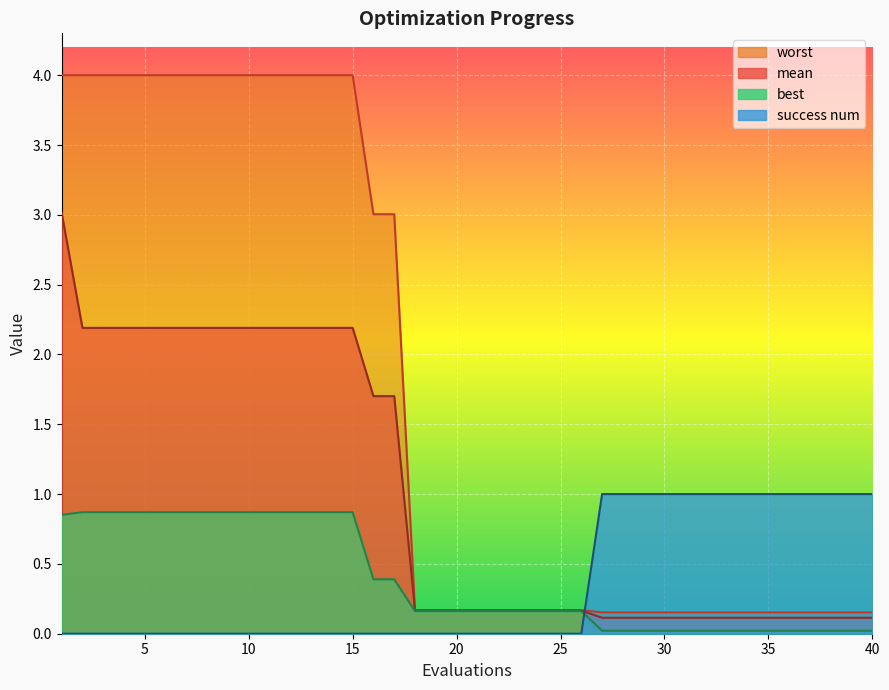

Between 19 and 12, which is larger?

12